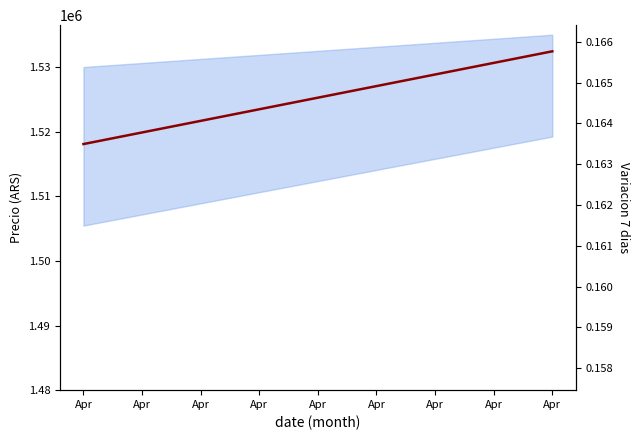

Does the chart display data point markers on the line(s)?

No